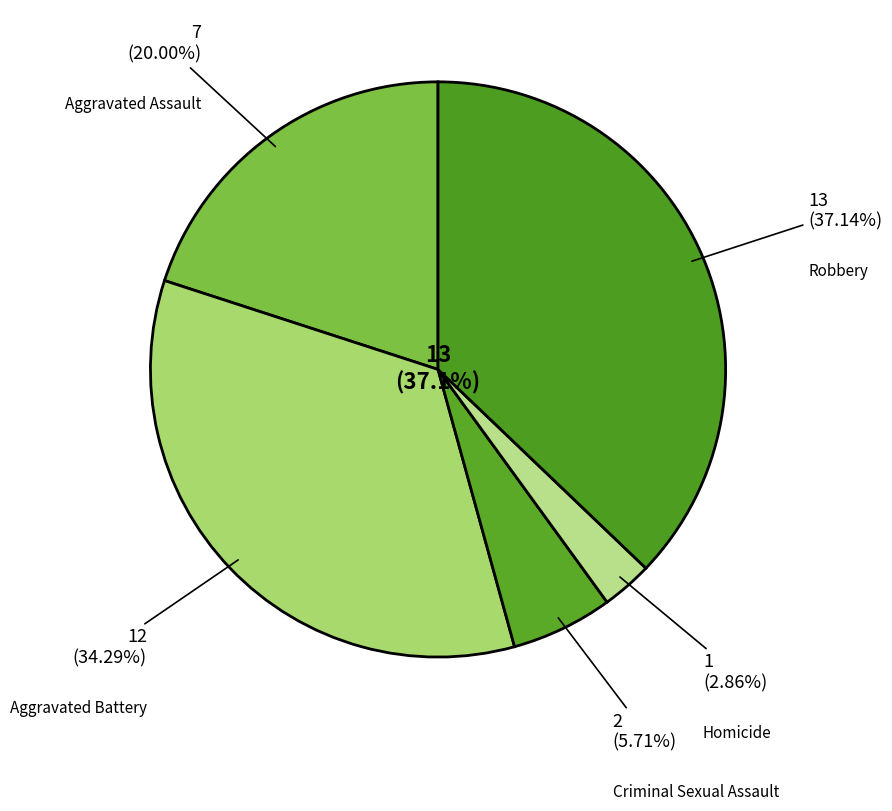

To the nearest percent, what is the average slice percentage?

20%